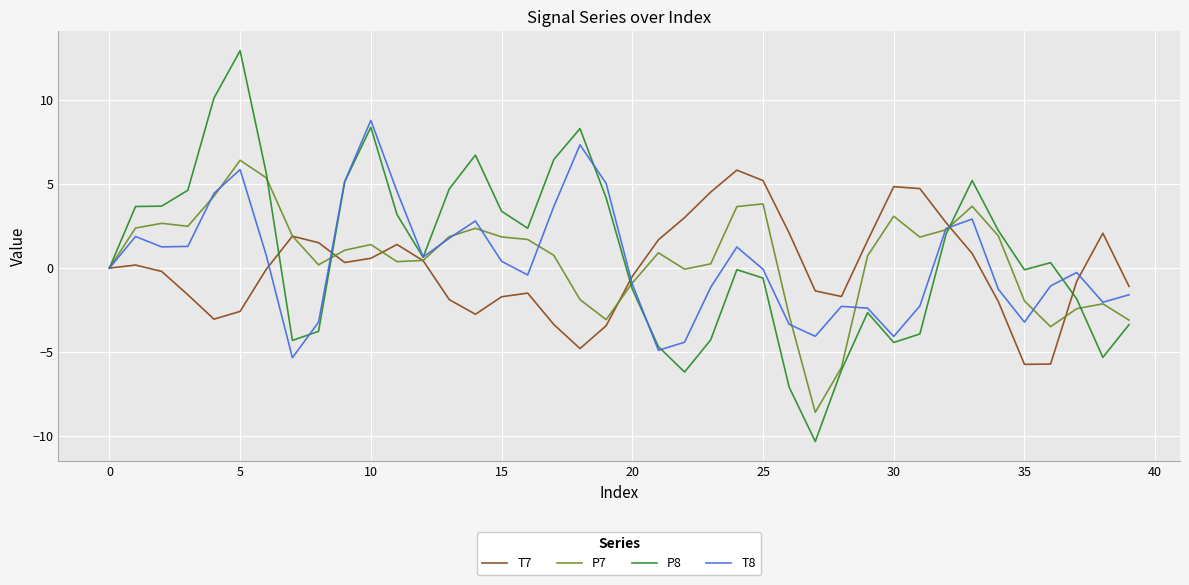

What is the lowest value of the P7 series?

-8.6